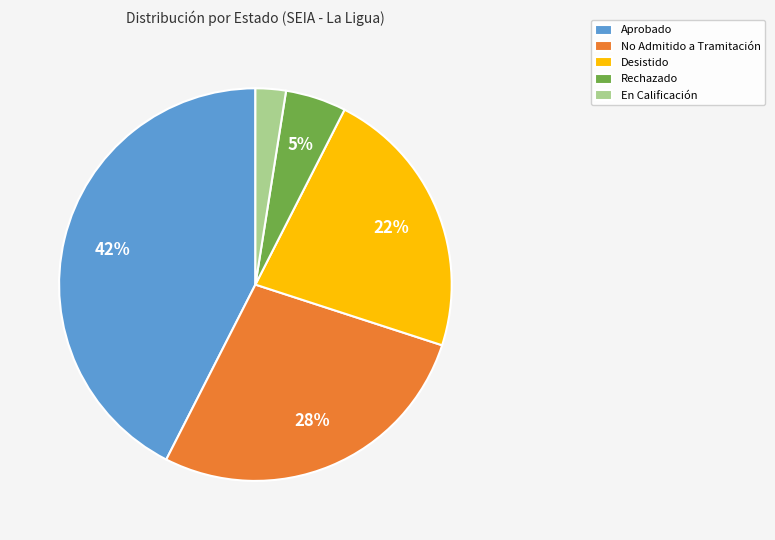

Approximately how many times larger is the value at Aprobado compared to No Admitido a Tramitación?

1.5